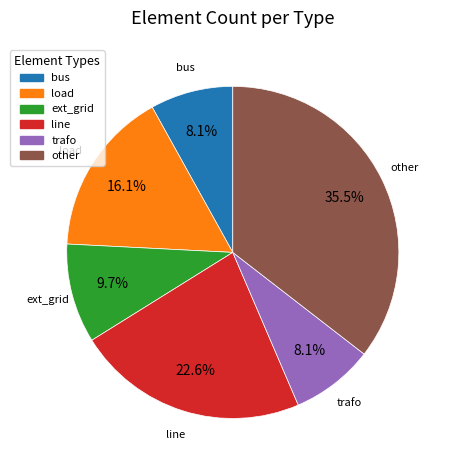

What is the largest slice in the pie chart?

other